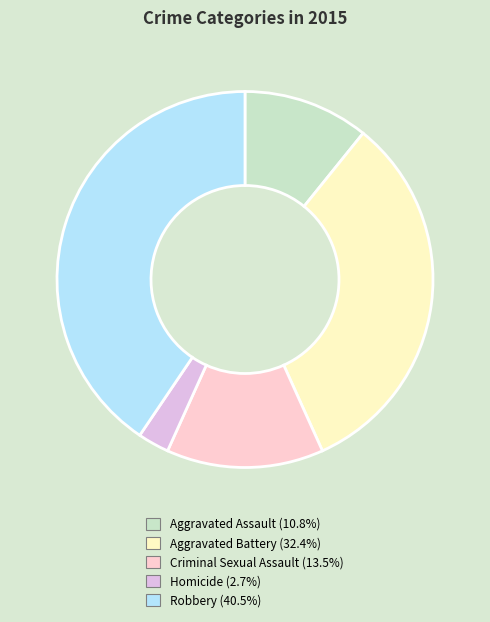

Is Criminal Sexual Assault the majority of the pie?

No